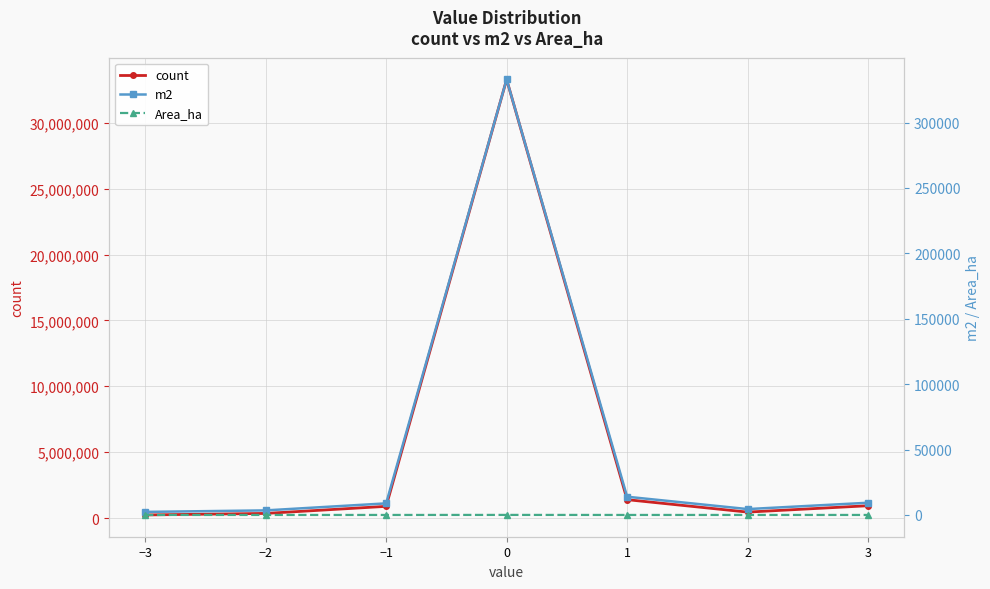

True or false: Area_ha has a value of 0.9 at −1.

True